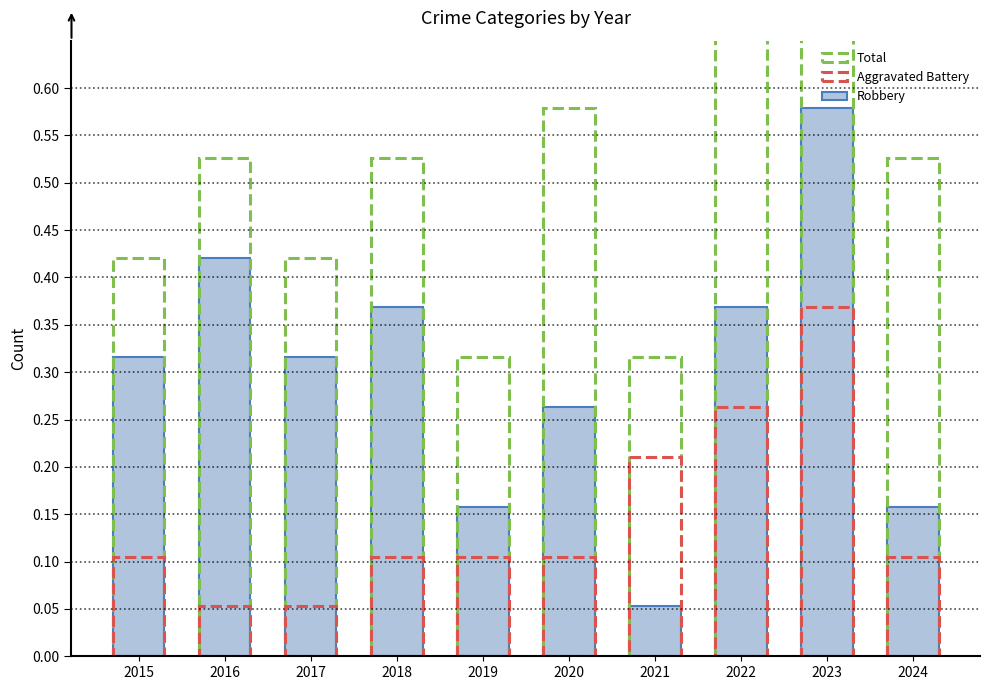

What is the change in value from 2018 to 2021?

-0.3